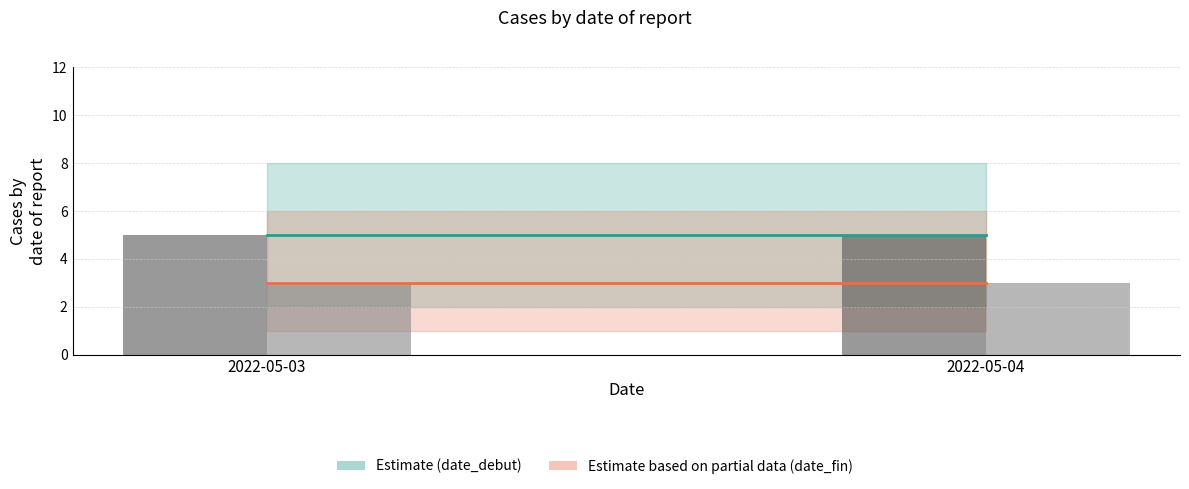

Are the bars grouped side by side (vs. stacked)?

Yes